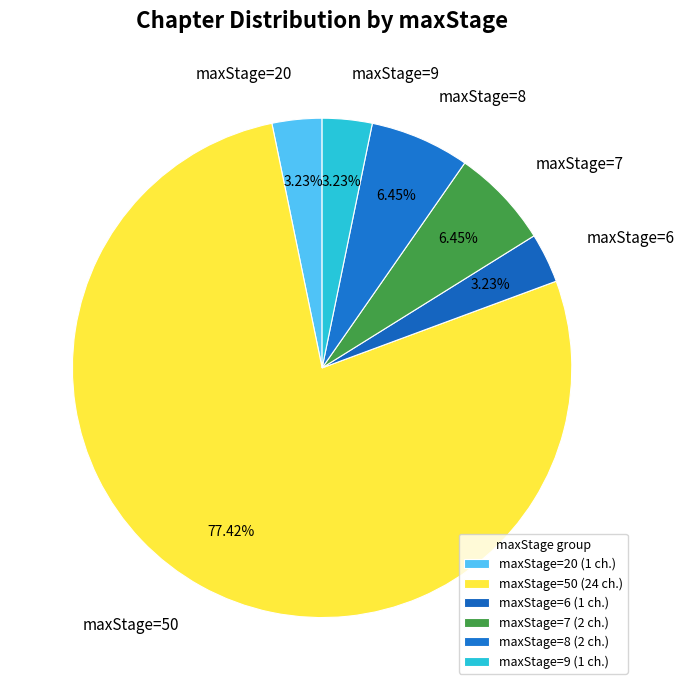

Is the sum of maxStage=9 and maxStage=50 greater than half?

Yes